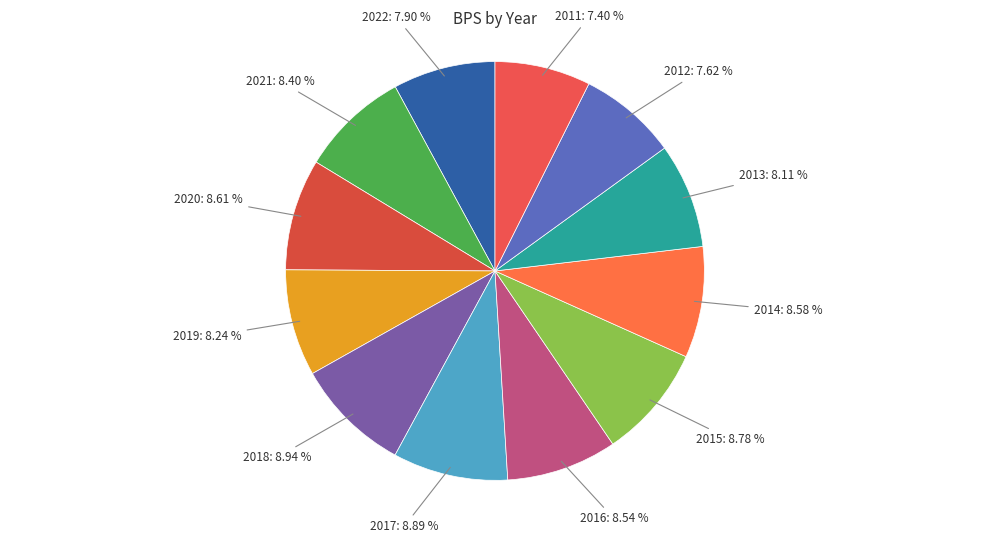

To the nearest percent, what portion does 2021 represent?

8%